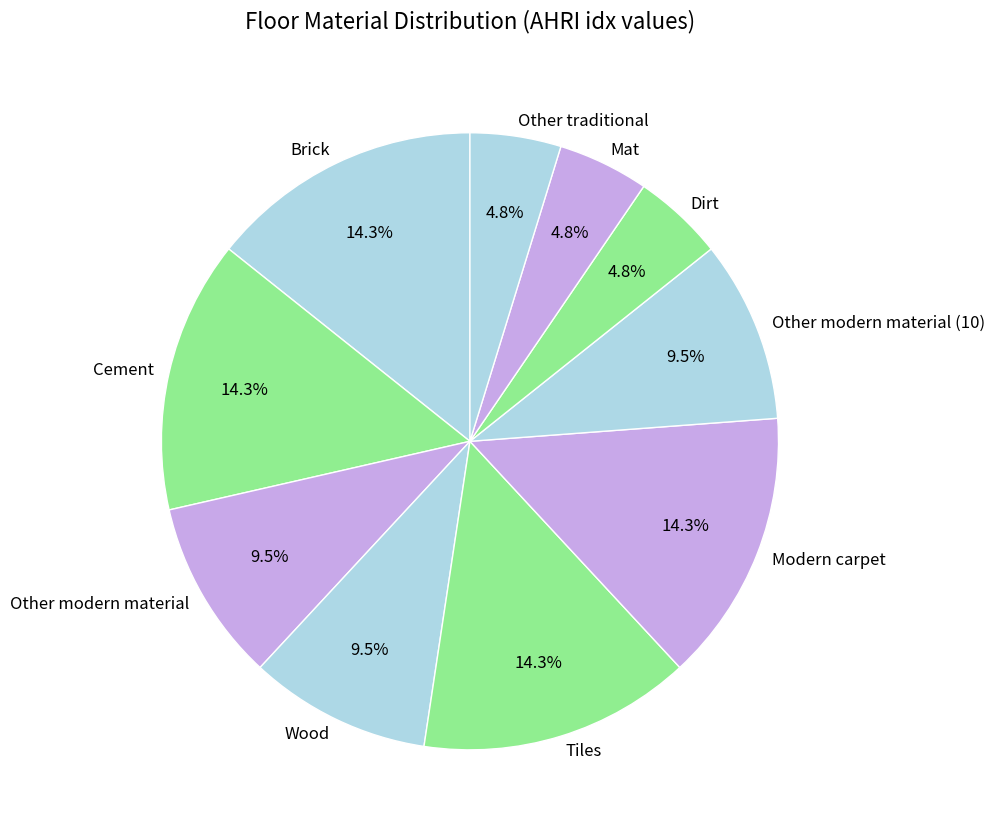

Is it true that Other modern material (10) is 18% of the pie?

False